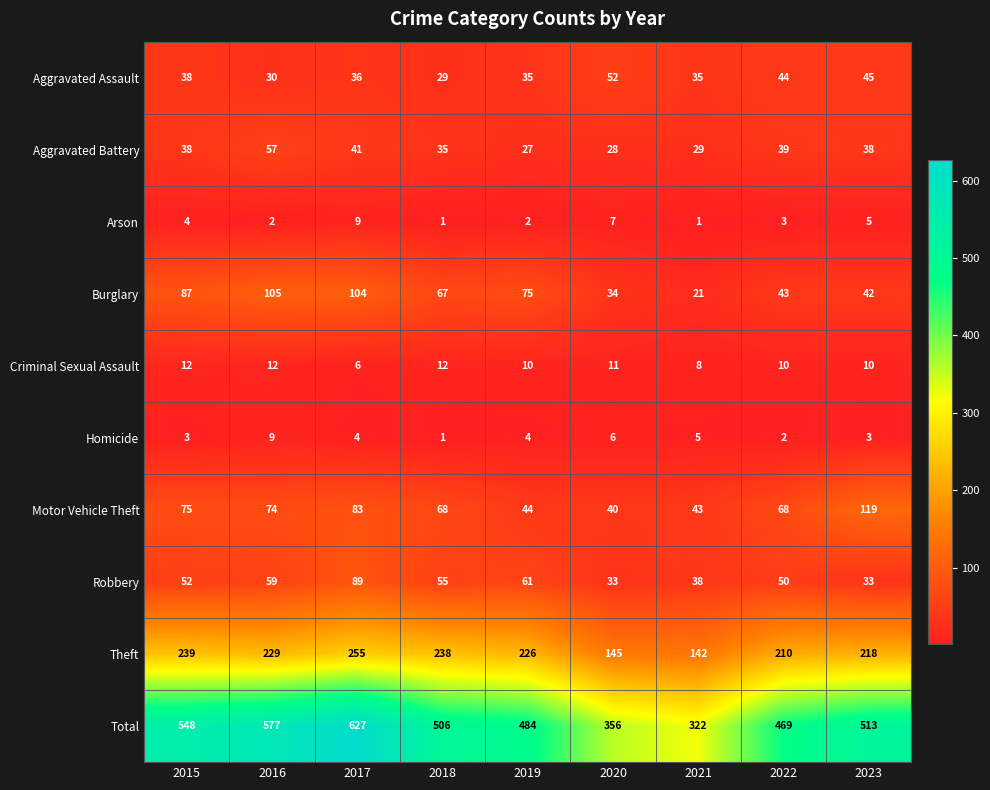

How many categories are shown in the chart?

9